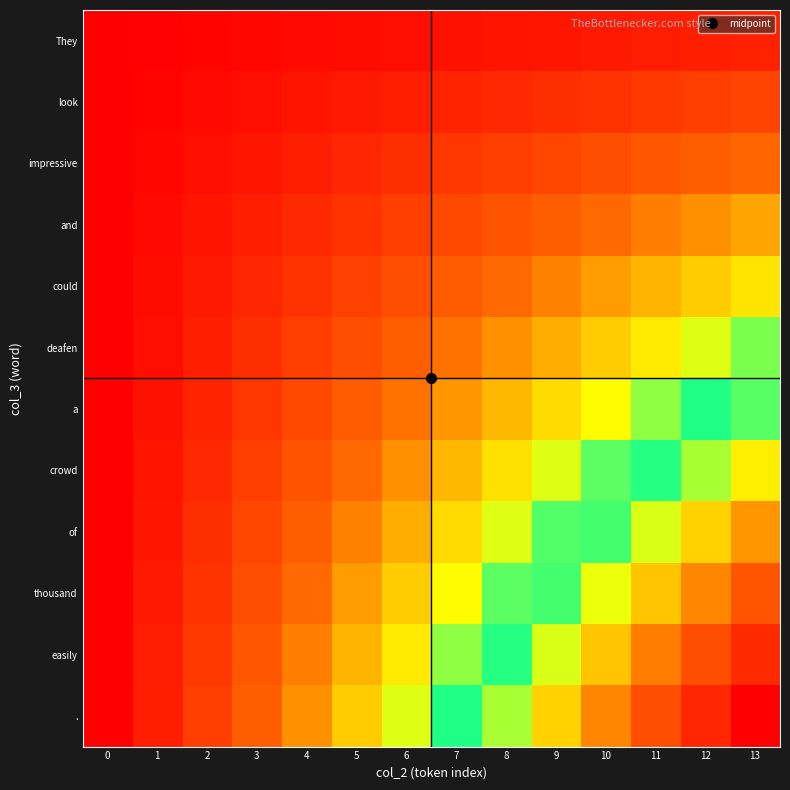

Which category has the highest value across all series?

13